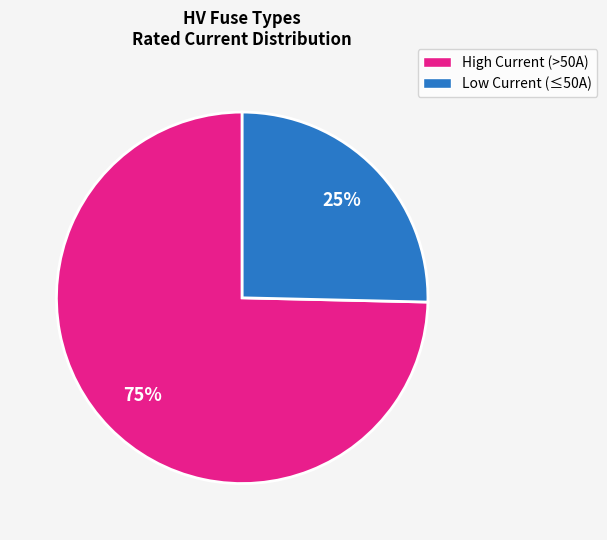

To the nearest percent, what is the average slice percentage?

50%